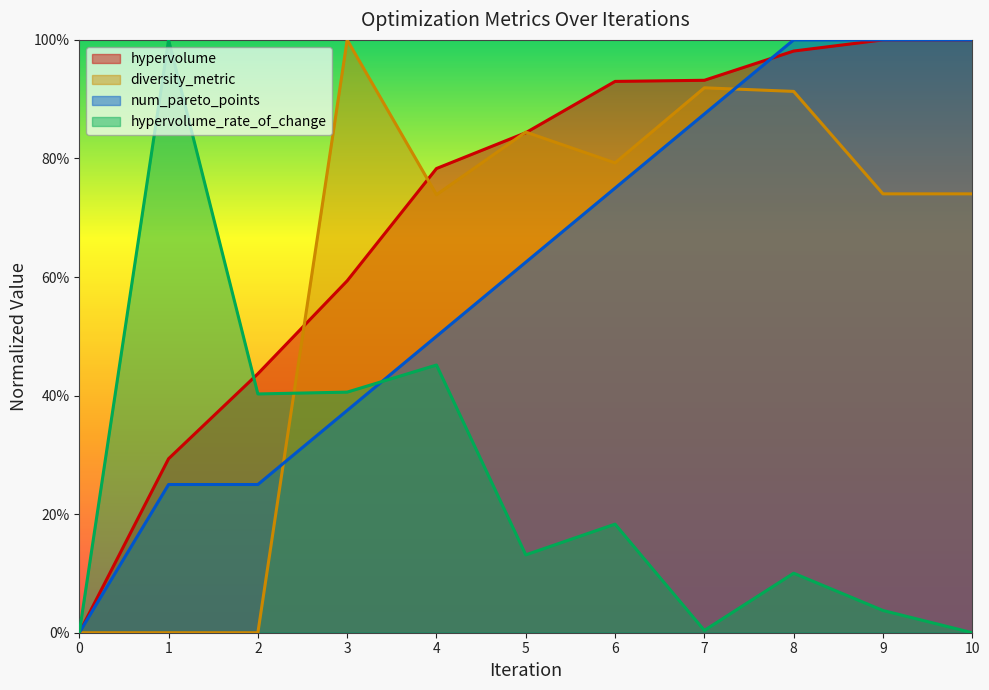

Which series has the largest total across all categories?

hypervolume